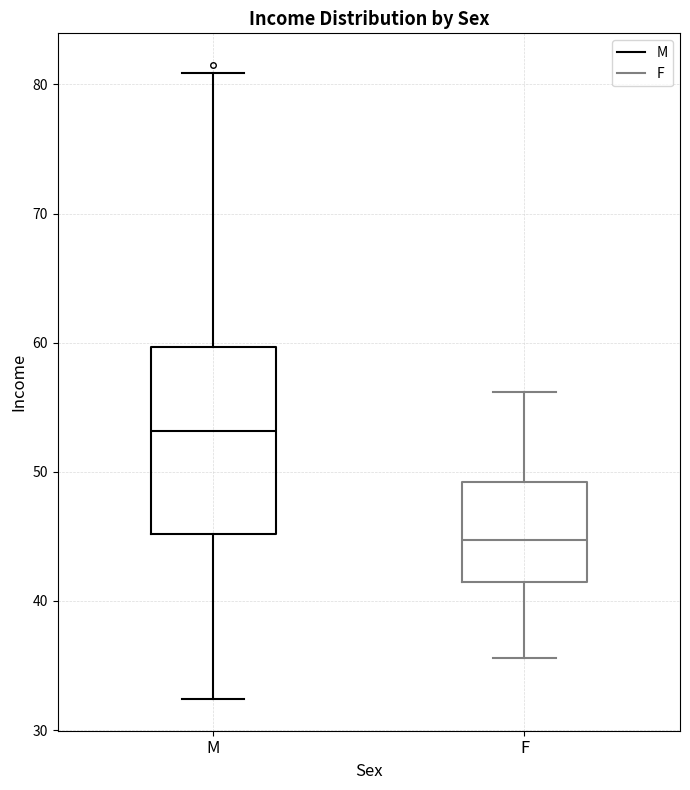

Where does the median line of the box for M sit on the y-axis? The values are not printed on the chart, so give them approximately, as read against the axis.

53